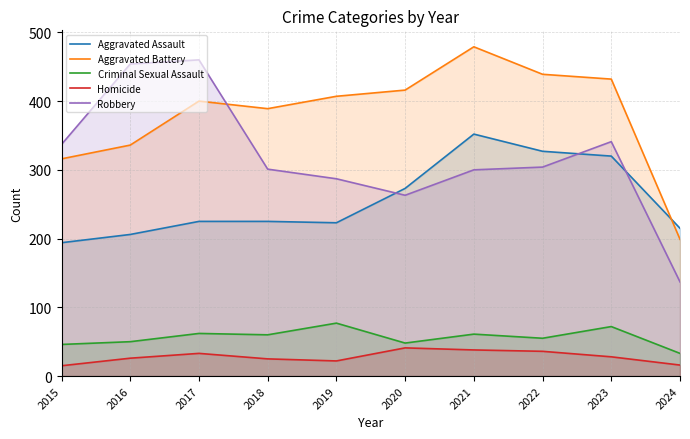

What are all the series names shown in the legend?

Aggravated Assault, Aggravated Battery, Criminal Sexual Assault, Homicide, Robbery